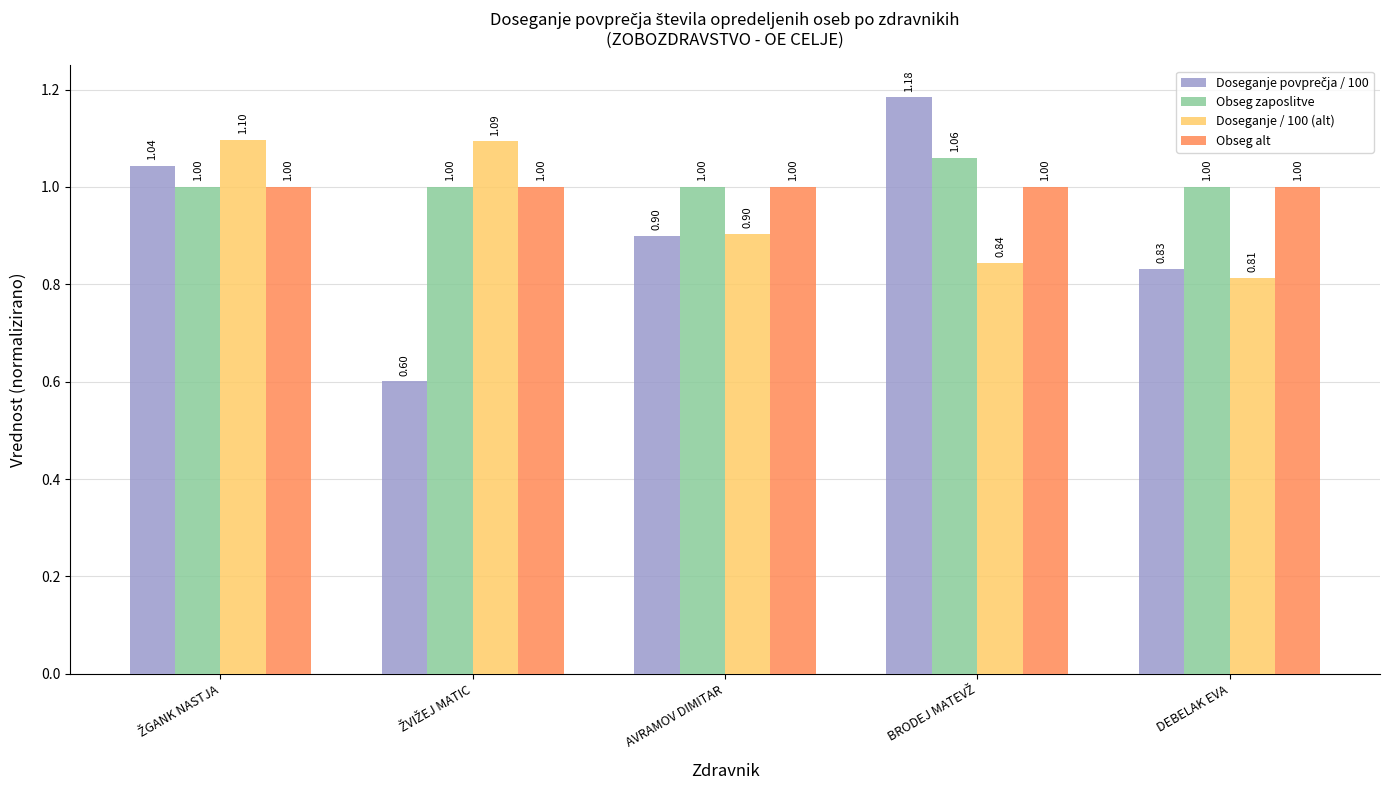

What is the difference between the highest and lowest values at DEBELAK EVA?

0.2